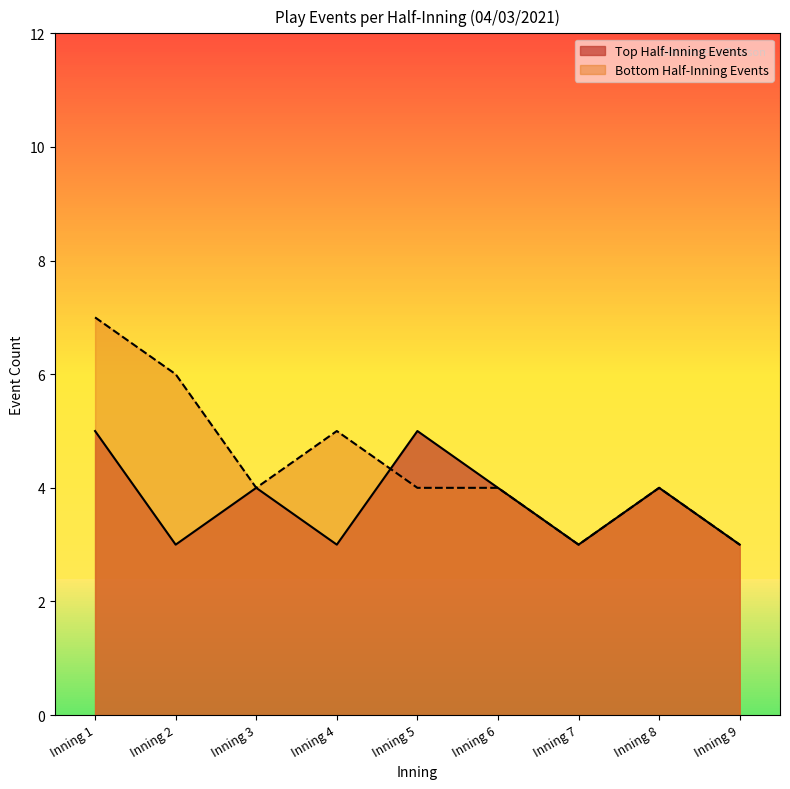

What is the total value across all series at Inning 3?

8